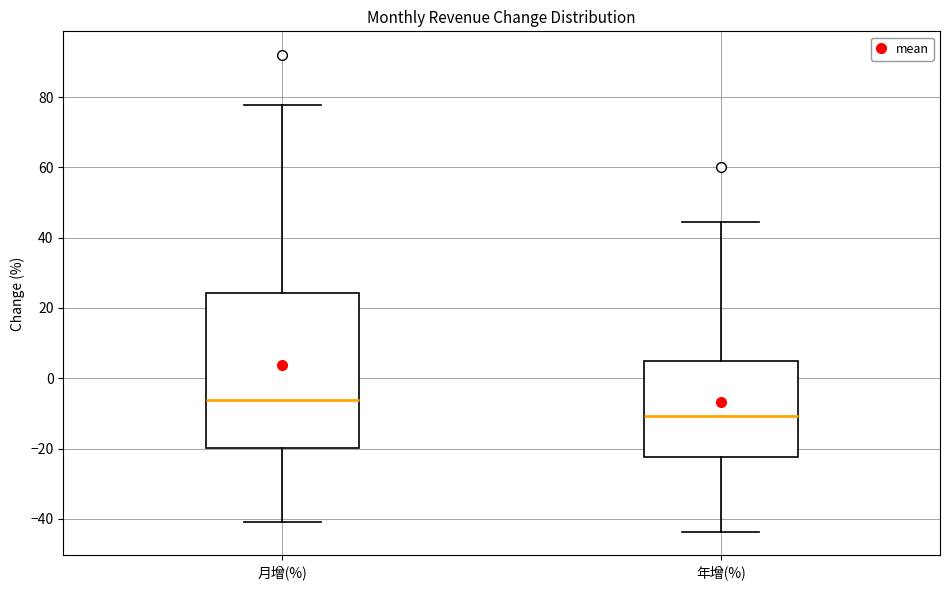

Reading left to right, read every box against the y-axis: the position of its median line, the range the box covers, and the ends of its whiskers. The values are not printed on the chart, so give them approximately, as read against the axis.

月增(%): median -6, box -20 to 24, whiskers -40 to 78
年增(%): median -10, box -22 to 4, whiskers -44 to 44